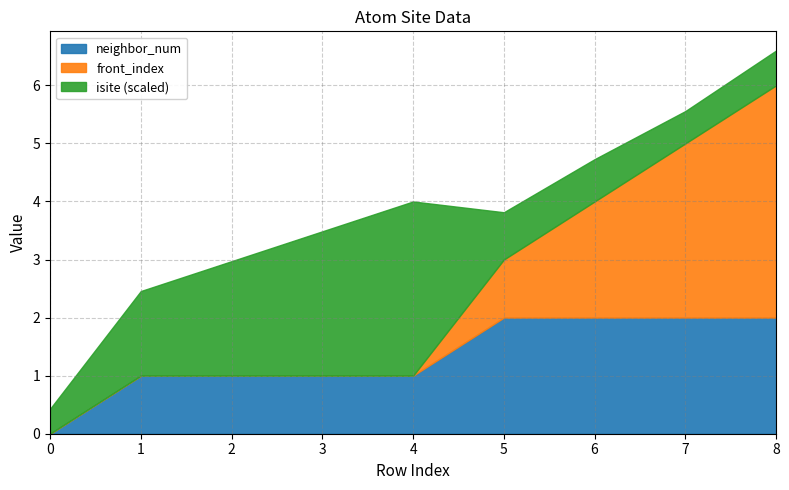

At which label is front_index closest to 2?

6